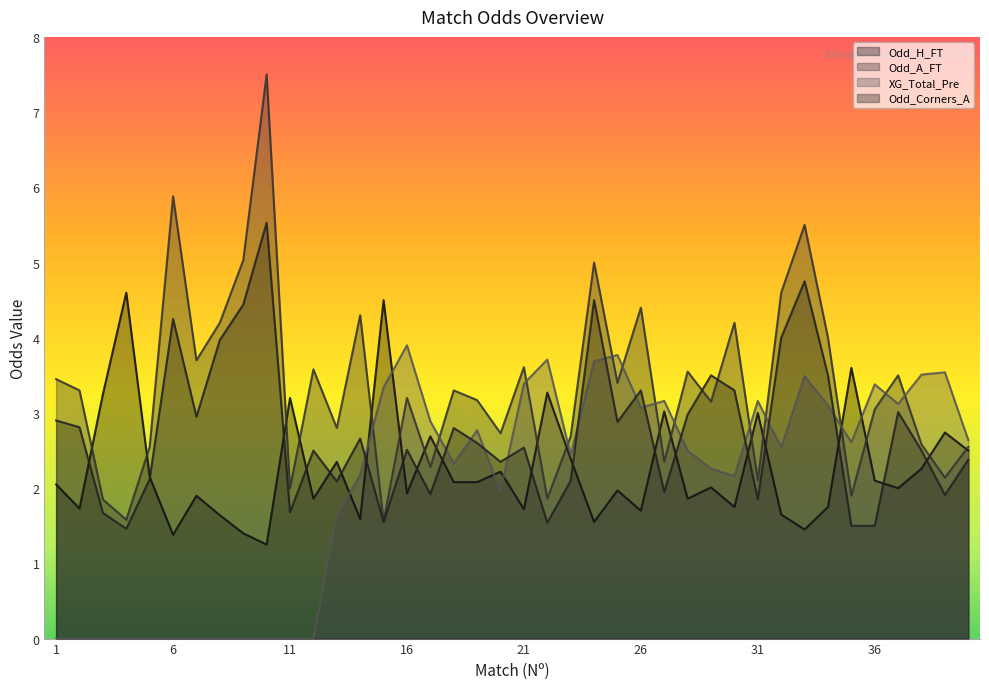

Rank the series by their maximum value, from highest to lowest.

Odd_A_FT, Odd_Corners_A, Odd_H_FT, XG_Total_Pre